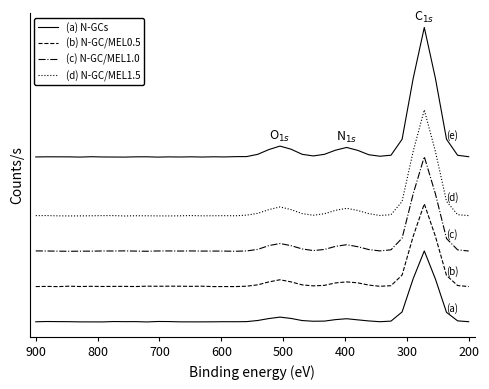

True or false: (d) N-GC/MEL1.5 and (e) N-GC/MEL2.0 intersect in this chart.

False